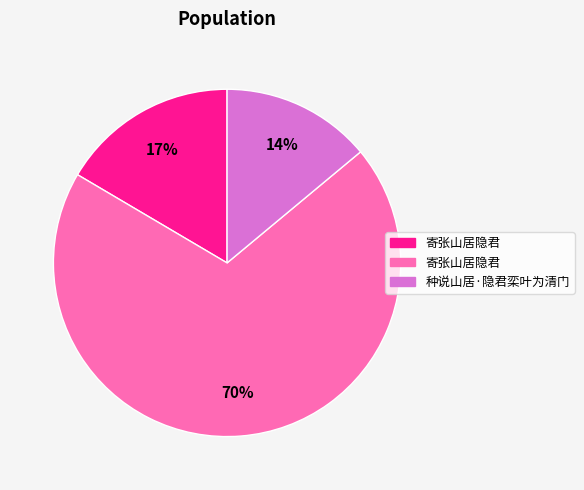

Count the number of slices in the pie.

3